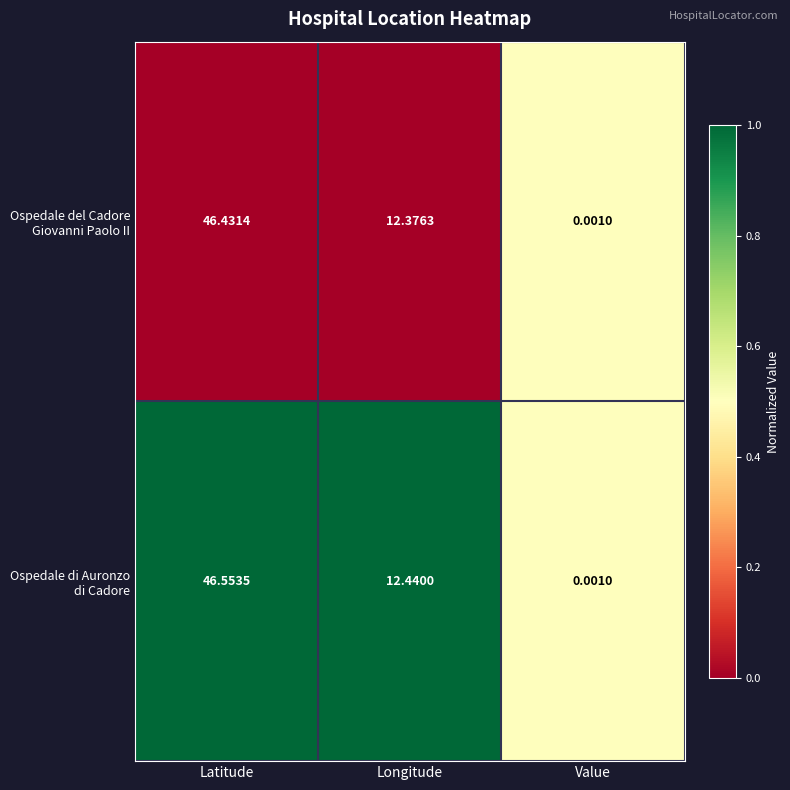

Which label corresponds to the largest value in the chart?

Latitude